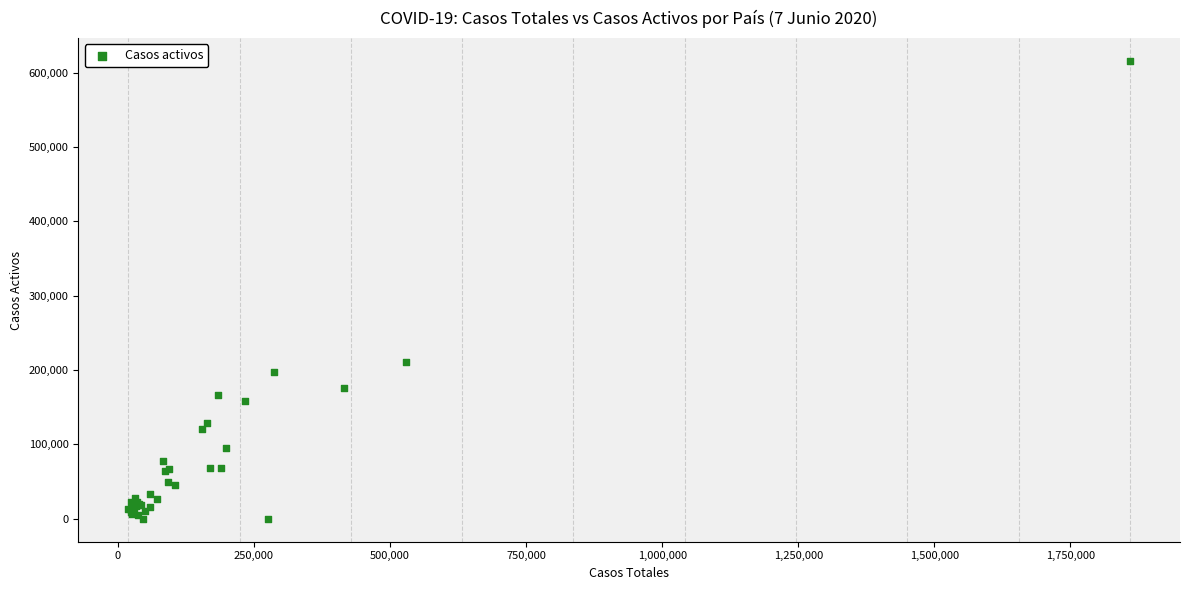

What Y value in the scatter plot is closest to 307708?

211080